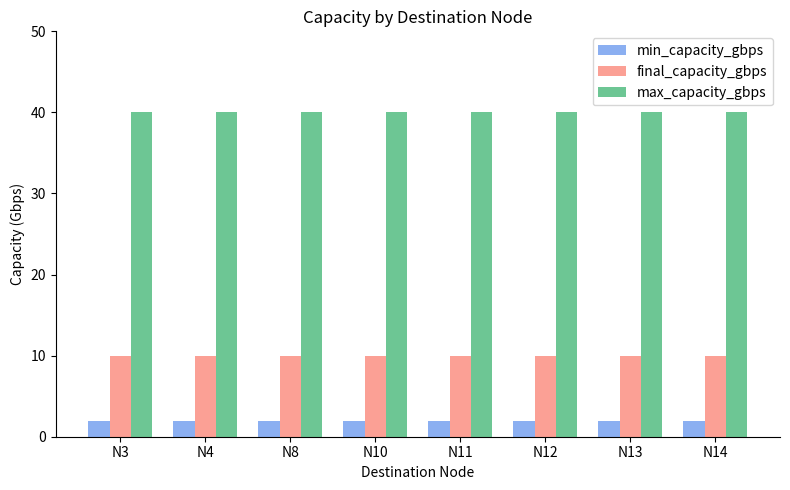

What is the difference between the highest and lowest values at N4?

38